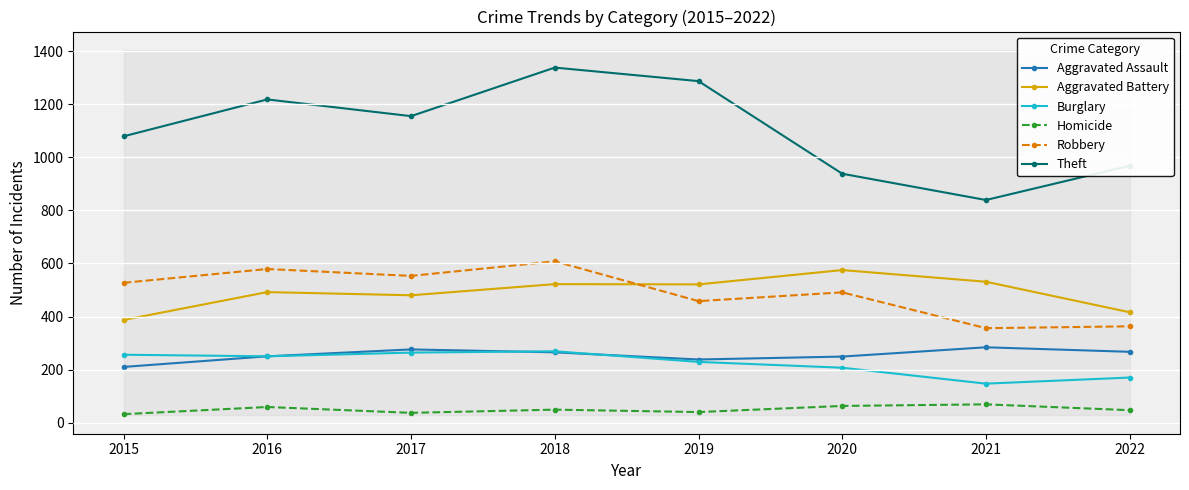

True or false: Burglary and Robbery intersect in this chart.

False